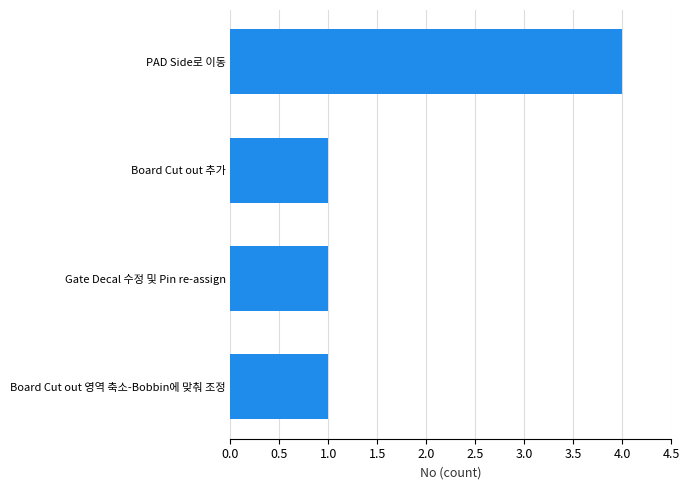

What is the change in value from Gate Decal 수정 및 Pin re-assign to PAD Side로 이동?

+3